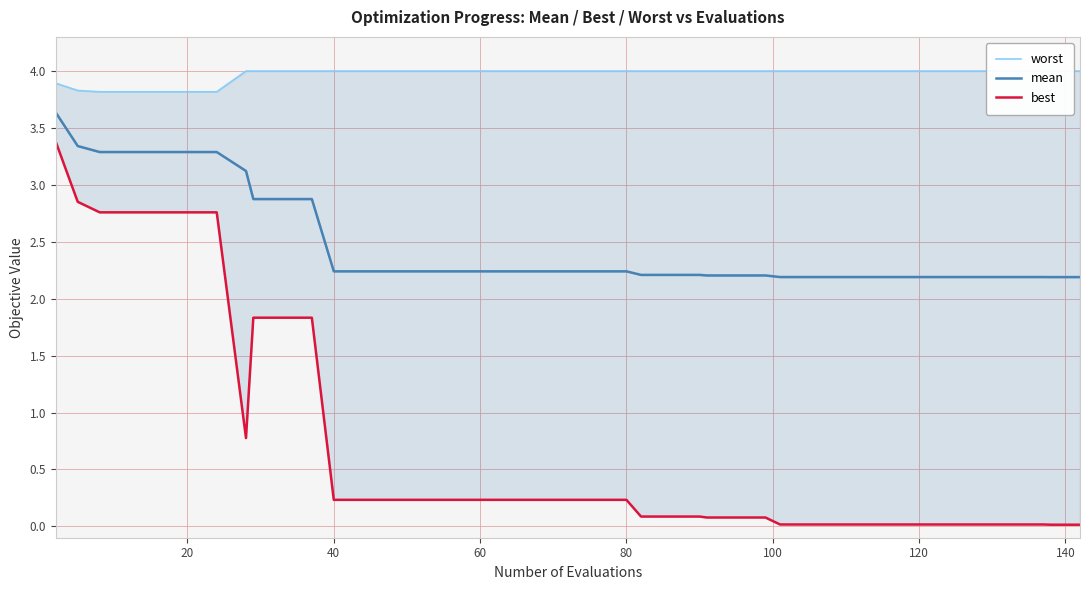

True or false: worst and best intersect in this chart.

False